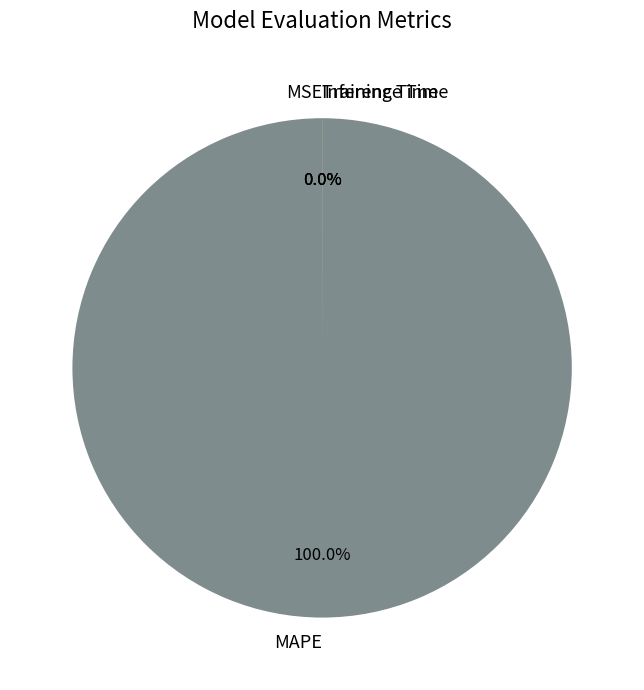

What is the largest slice in the pie chart?

MAPE